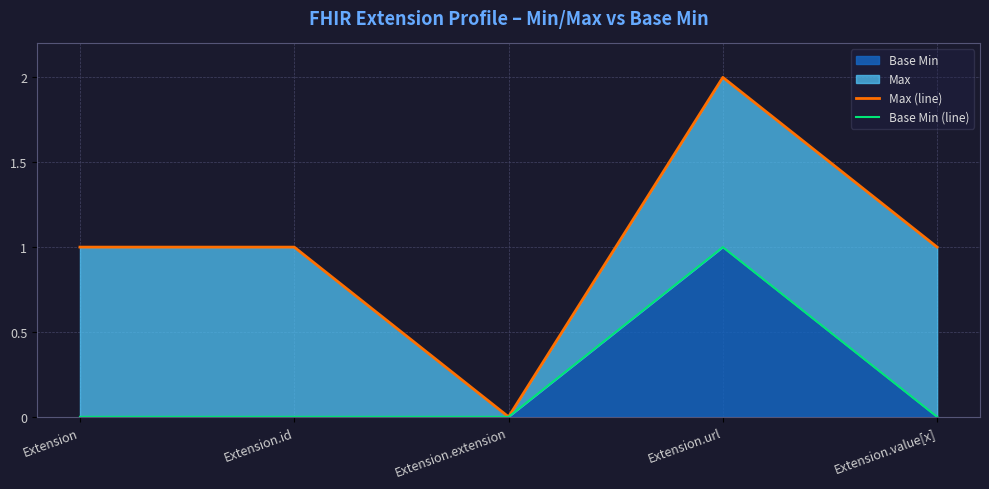

The Base Min (line) series shows 0 at Extension.id. True or false?

True